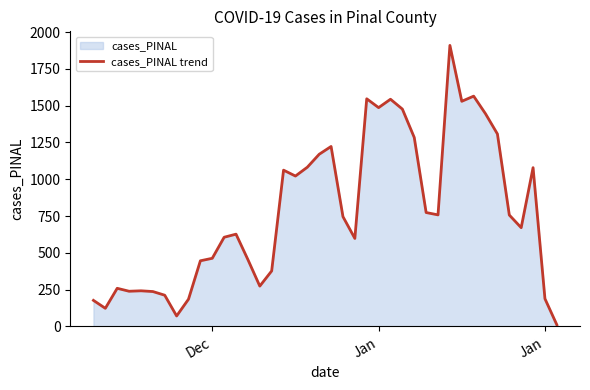

How many lines are shown in the chart?

1